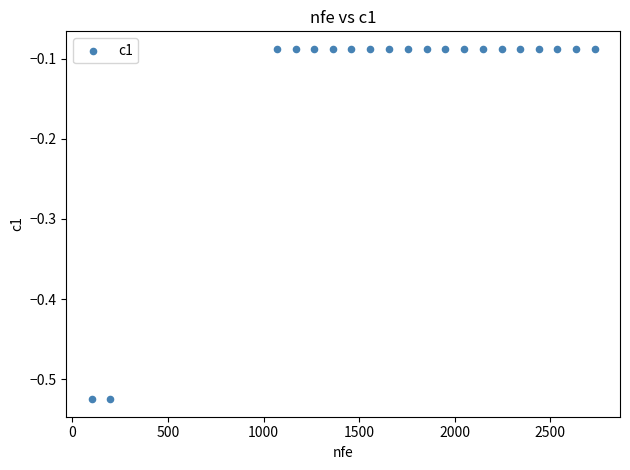

What is the range of Y values (max minus min)?

0.4